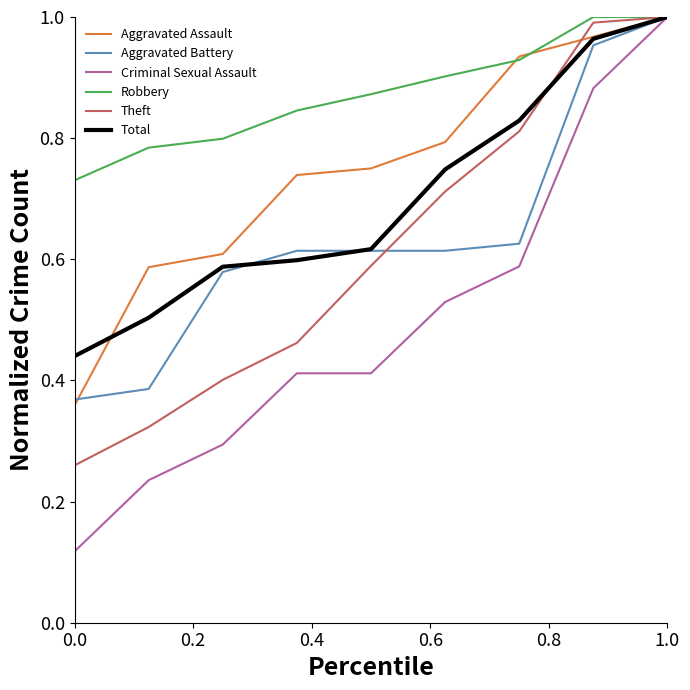

Which series has the largest range (max minus min)?

Criminal Sexual Assault